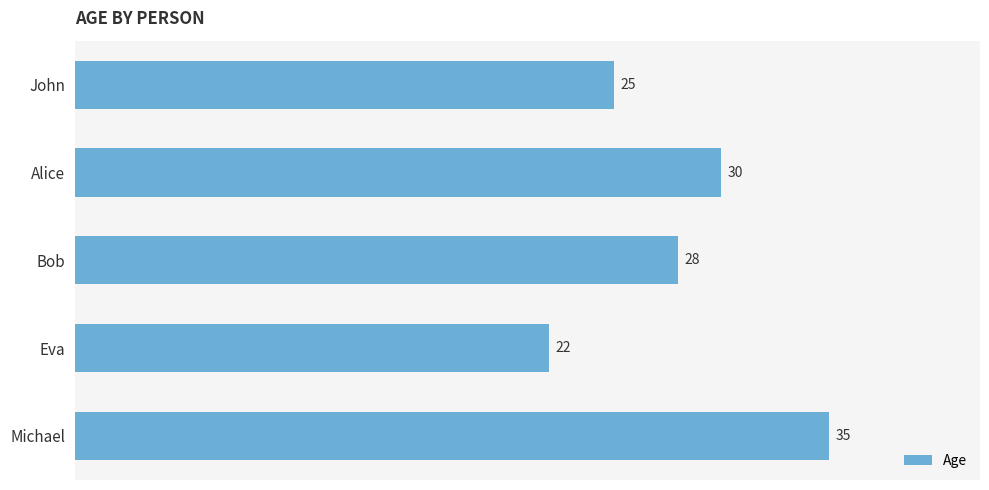

At which label is the value closest to 28?

Bob